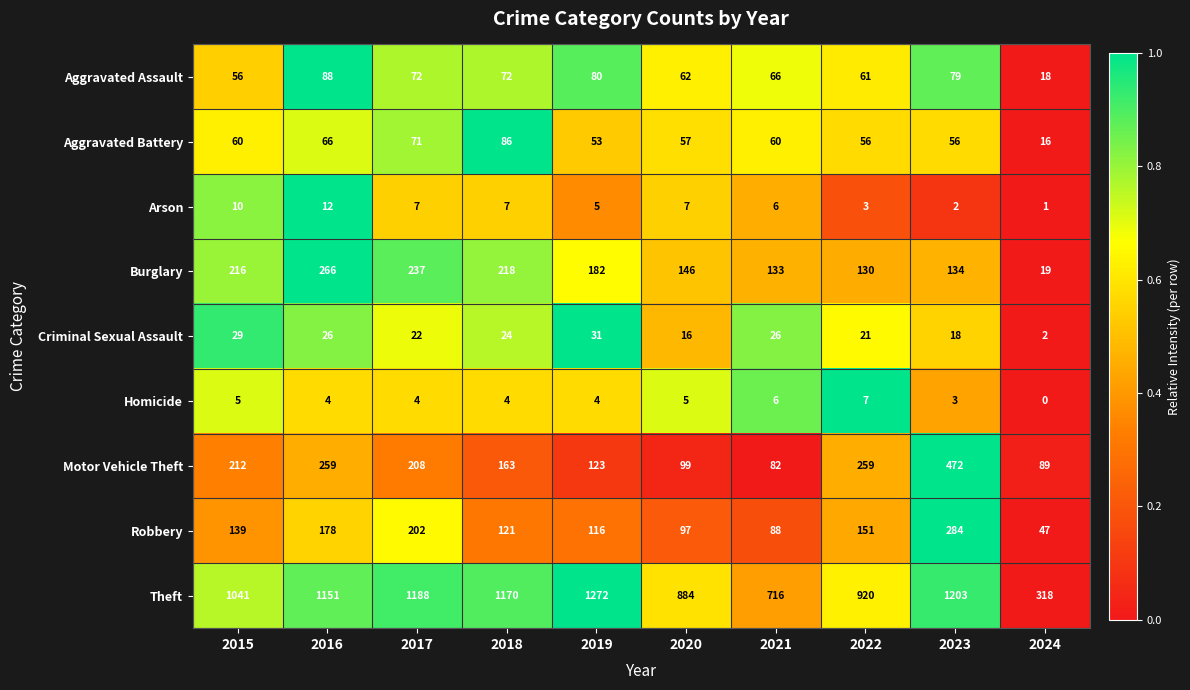

The value of Arson at 2016 is 18. True or false?

False